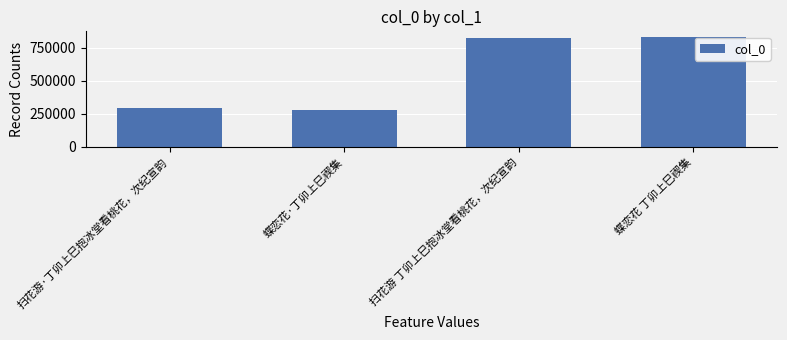

Read the value at 蝶恋花·丁卯上巳禊集.

283441